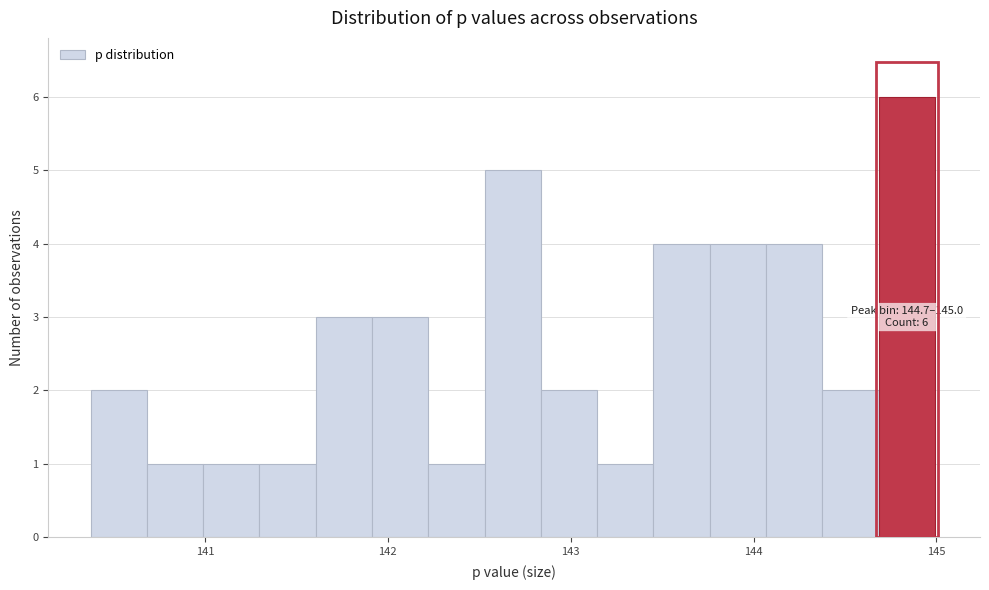

Read against the x-axis, roughly where is the centre of the tallest bar?

144.8